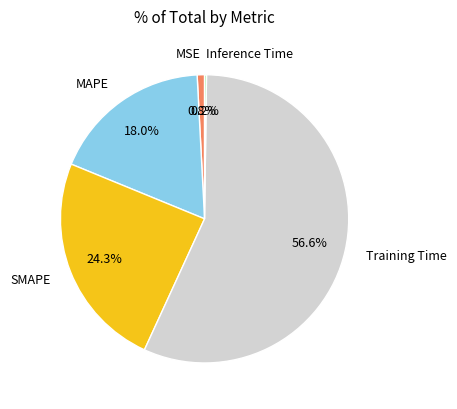

Is there any slice that represents more than half of the pie?

Yes